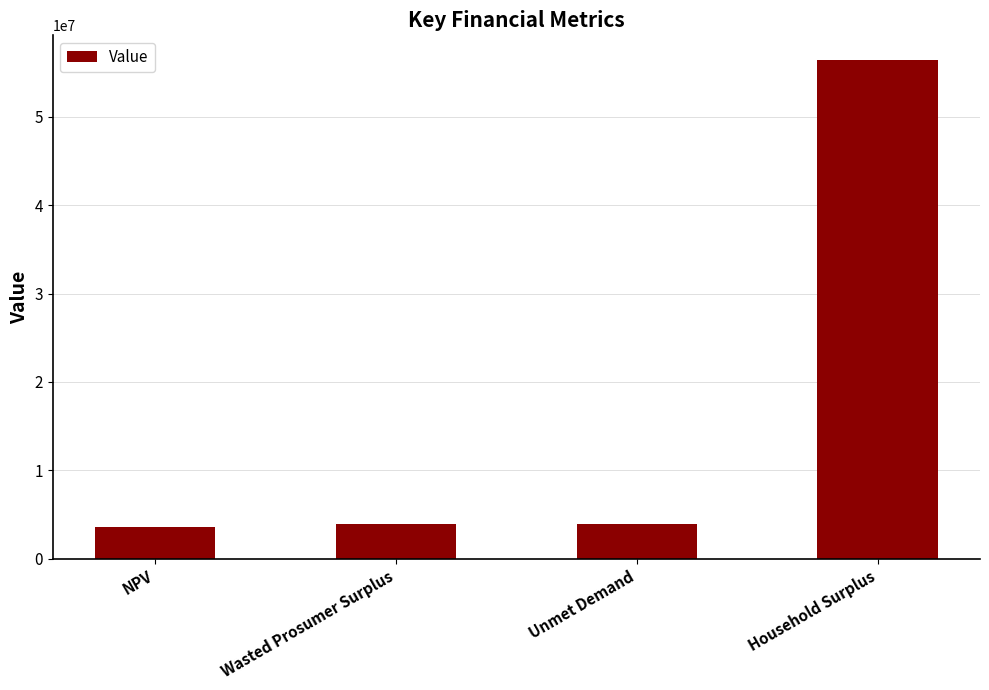

True or false: the data shows 3893104.2 at Wasted Prosumer Surplus.

True